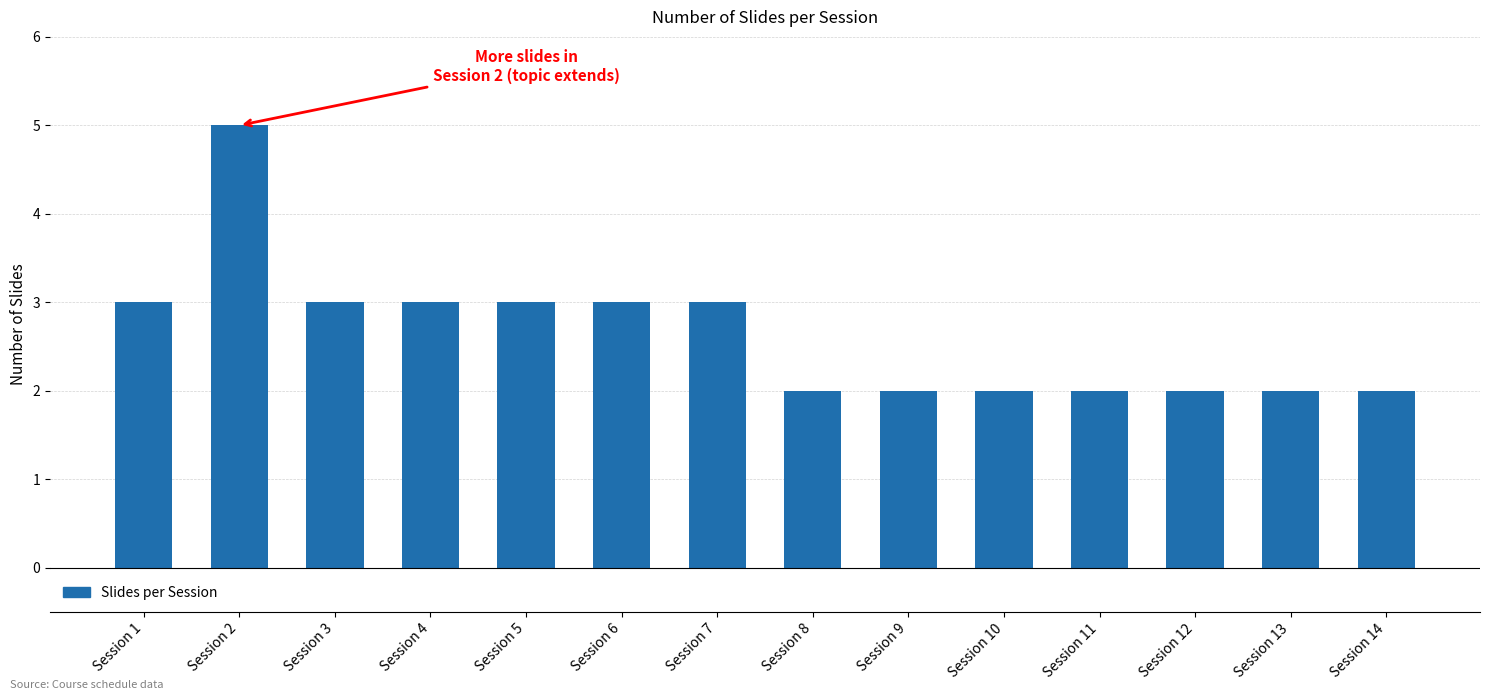

What is the value of the 10th bar from the left?

2